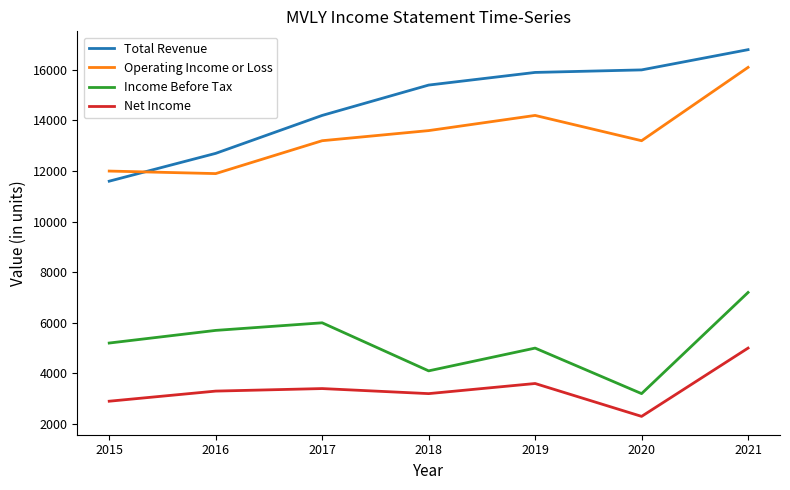

What is the difference between the Net Income values at 2015 and 2016?

400